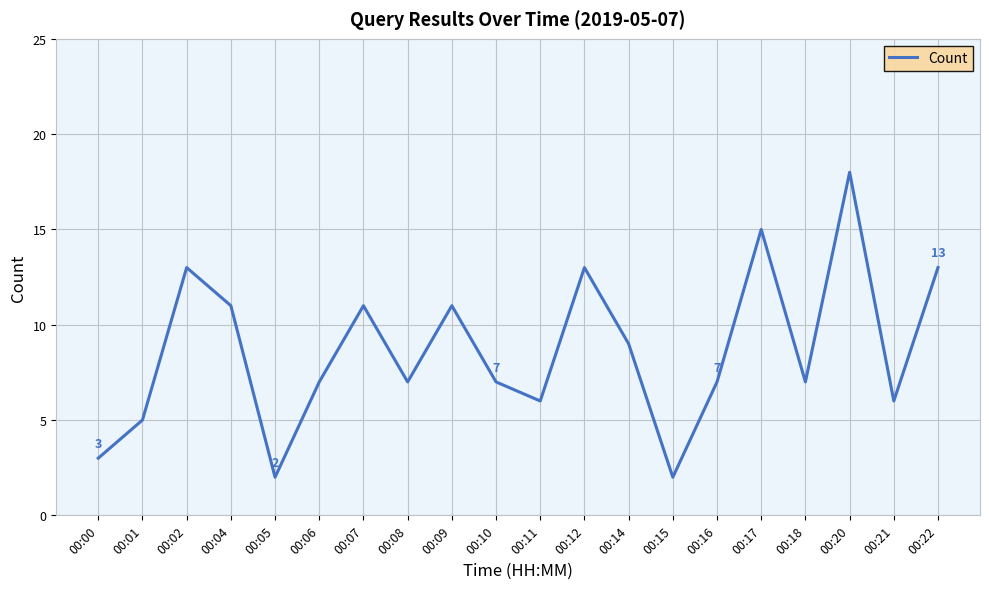

Reading left to right, extract all data points from this chart.

3	5	13	11	2	7	11	7	11	7	6	13	9	2	7	15	7	18	6	13